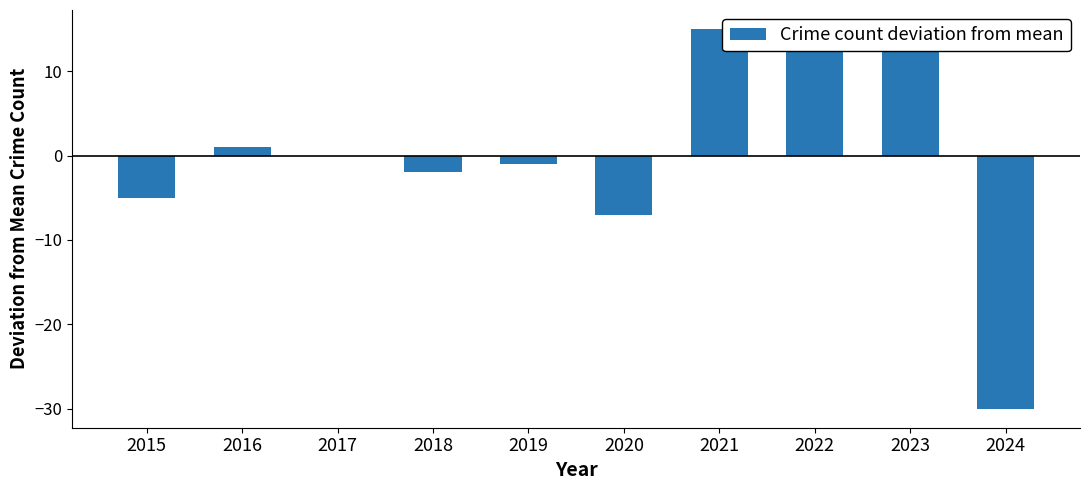

Where is the data nearest to the value -7?

2020